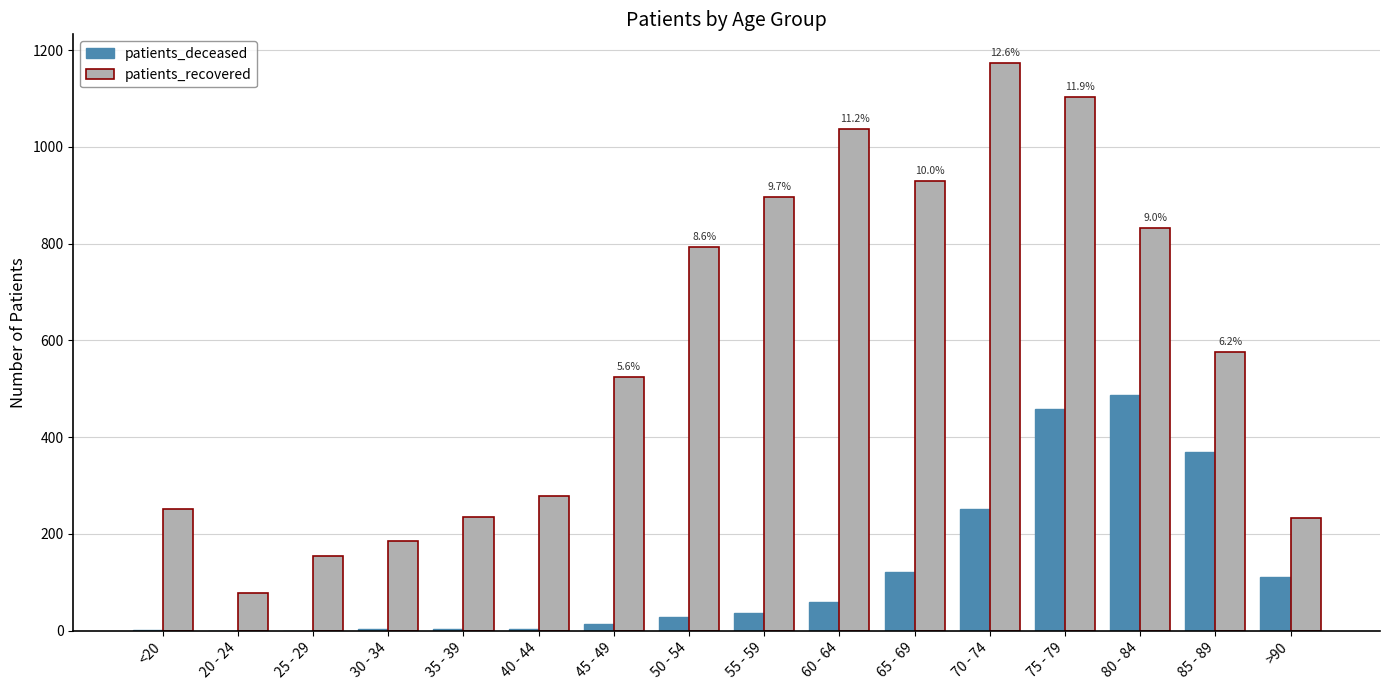

Which category has the highest value across all series?

70 - 74